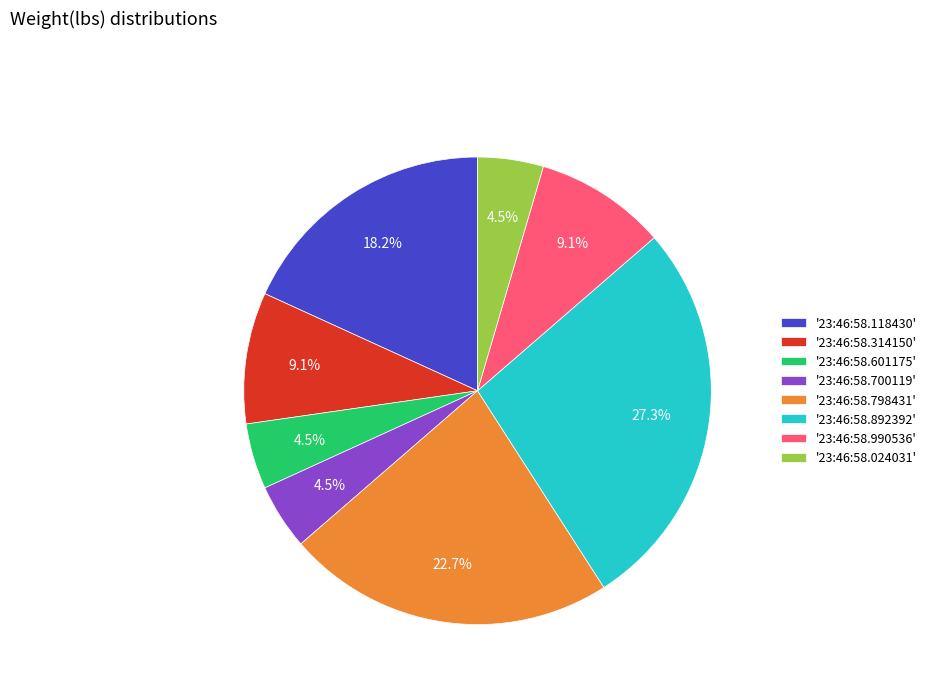

What is the largest slice in the pie chart?

'23:46:58.892392'